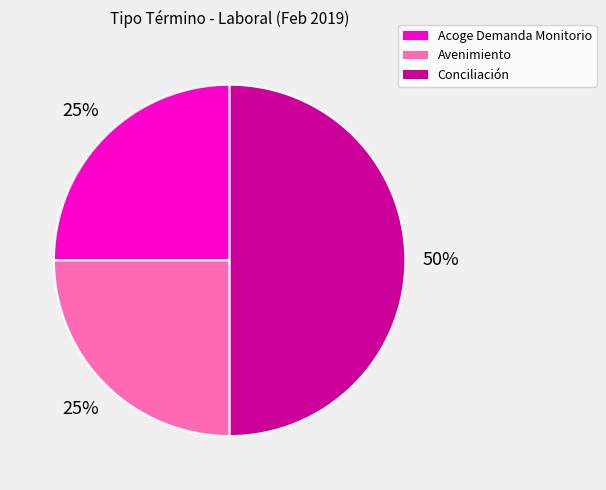

Between Conciliación and Avenimiento, which is larger?

Conciliación